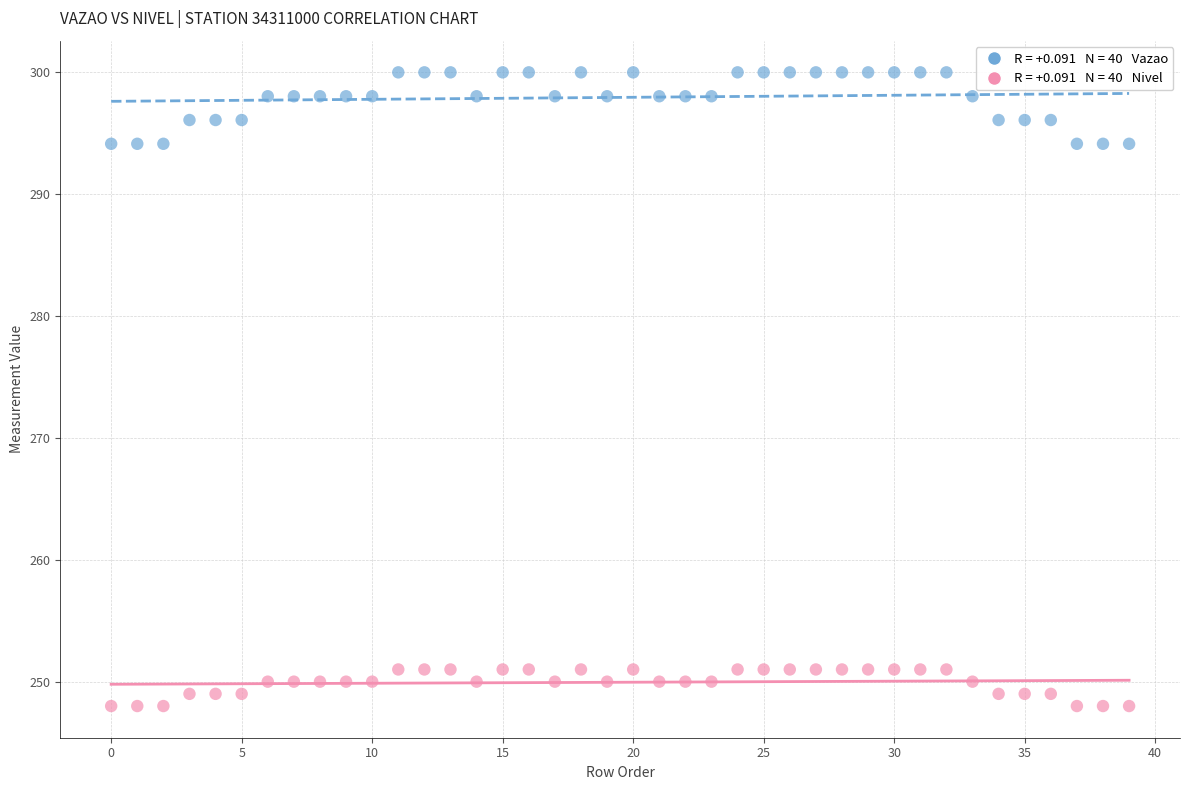

Across all data points, what is the range of Y values (max minus min)?

52.0